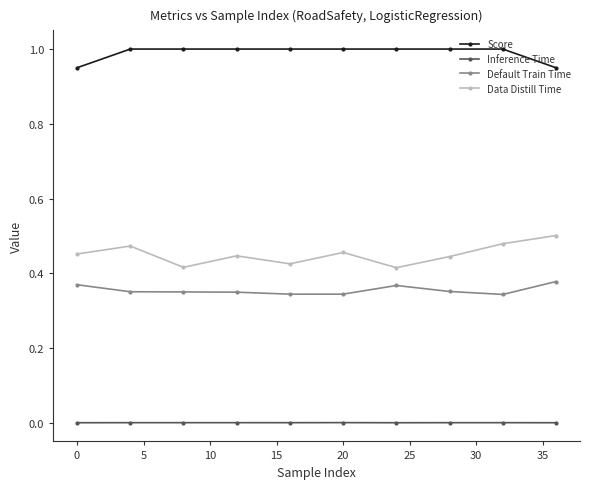

True or false: Score and Inference Time cross at least once.

False